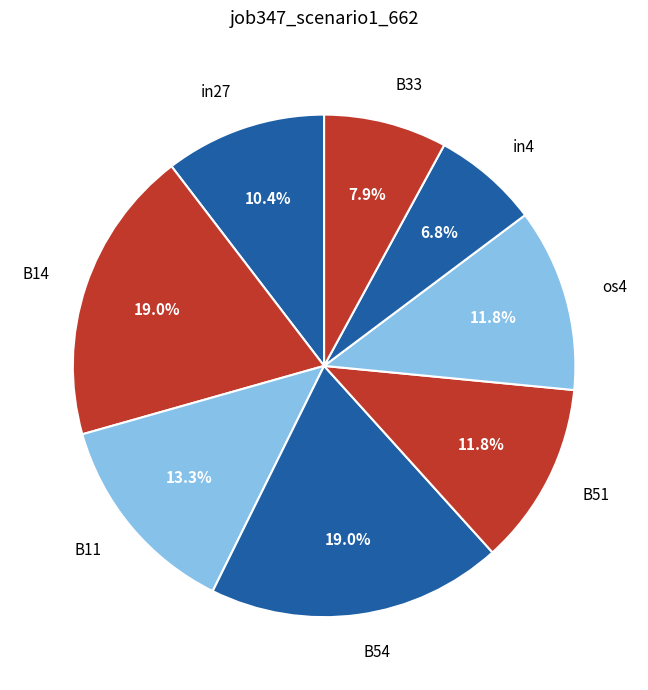

What percentage is the os4 slice, to the nearest percent?

12%